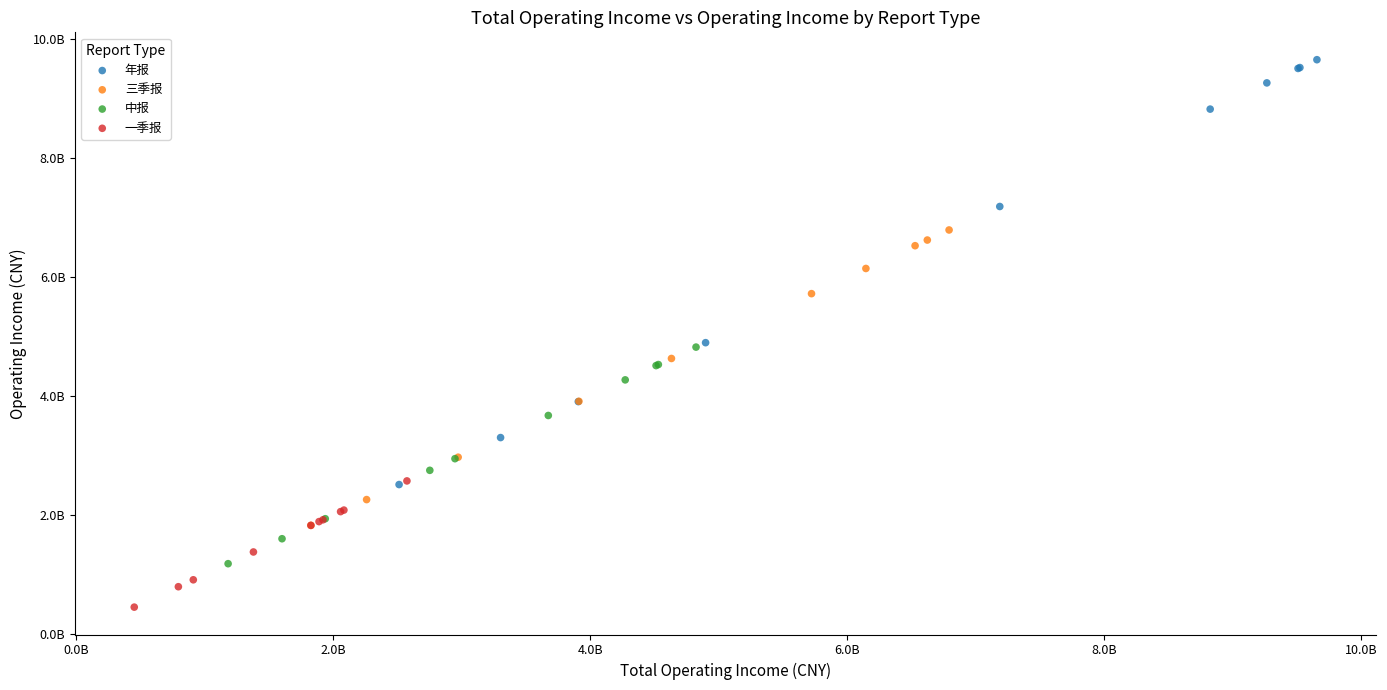

What are all the series names shown in the legend?

年报, 三季报, 中报, 一季报